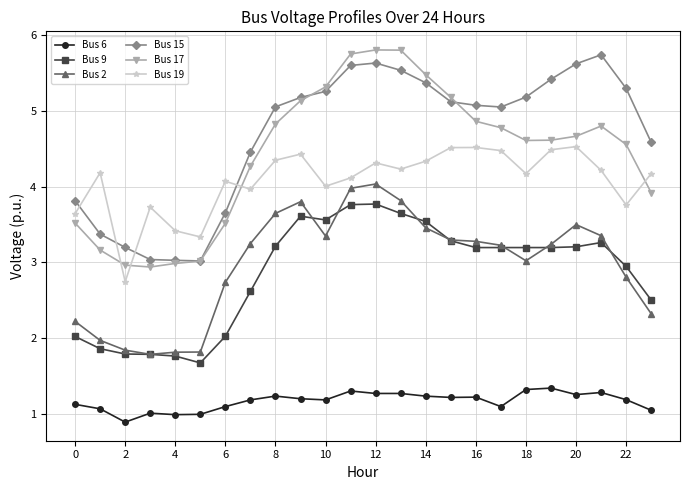

True or false: Bus 2 and Bus 17 cross at least once.

False